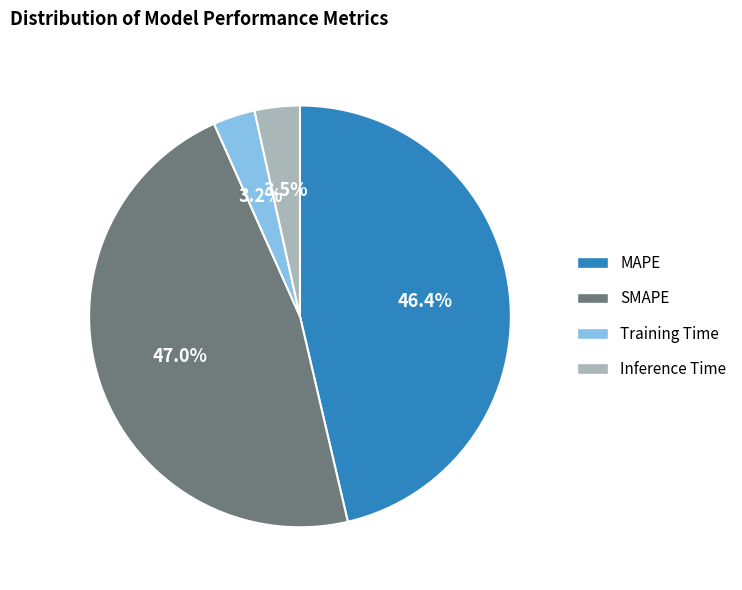

Which has a higher value, Training Time or MAPE?

MAPE